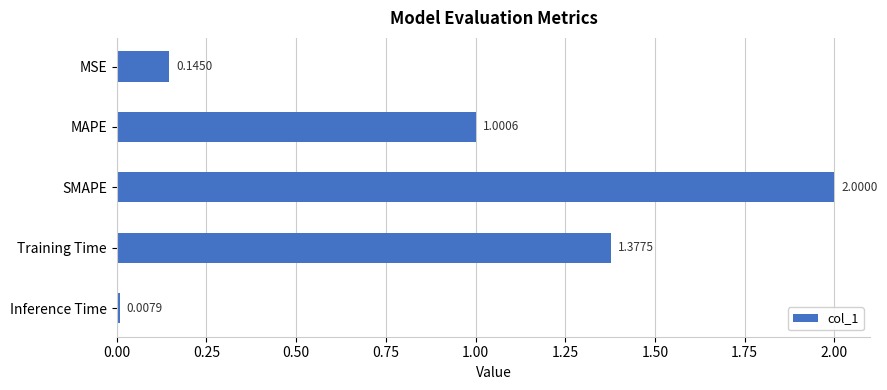

How many categories are shown in the chart?

5